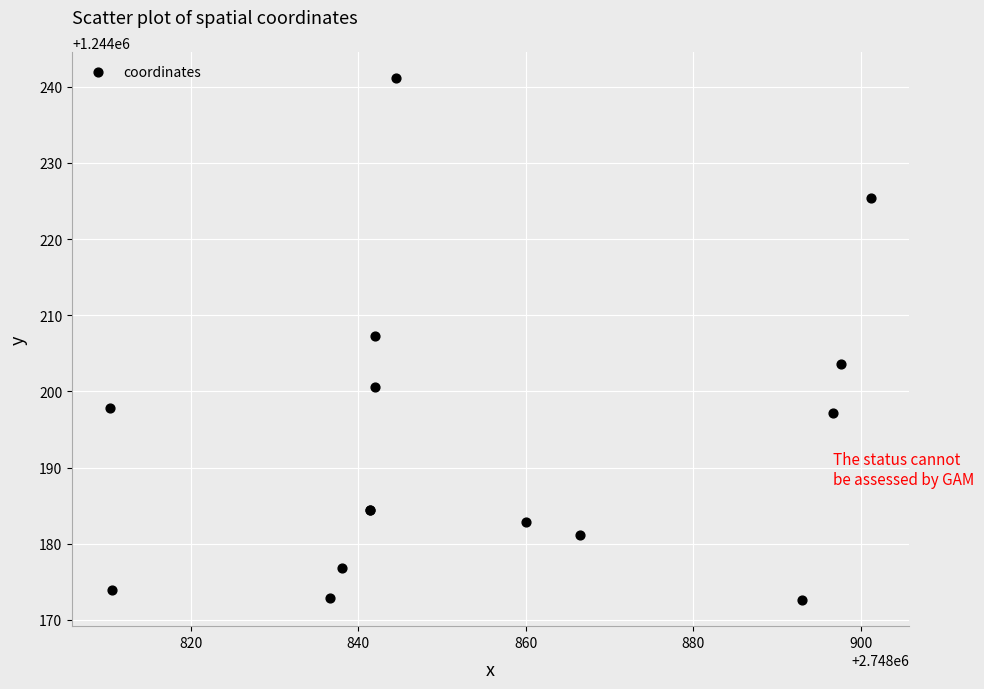

What Y value in the scatter plot is closest to 1244206?

1244207.3